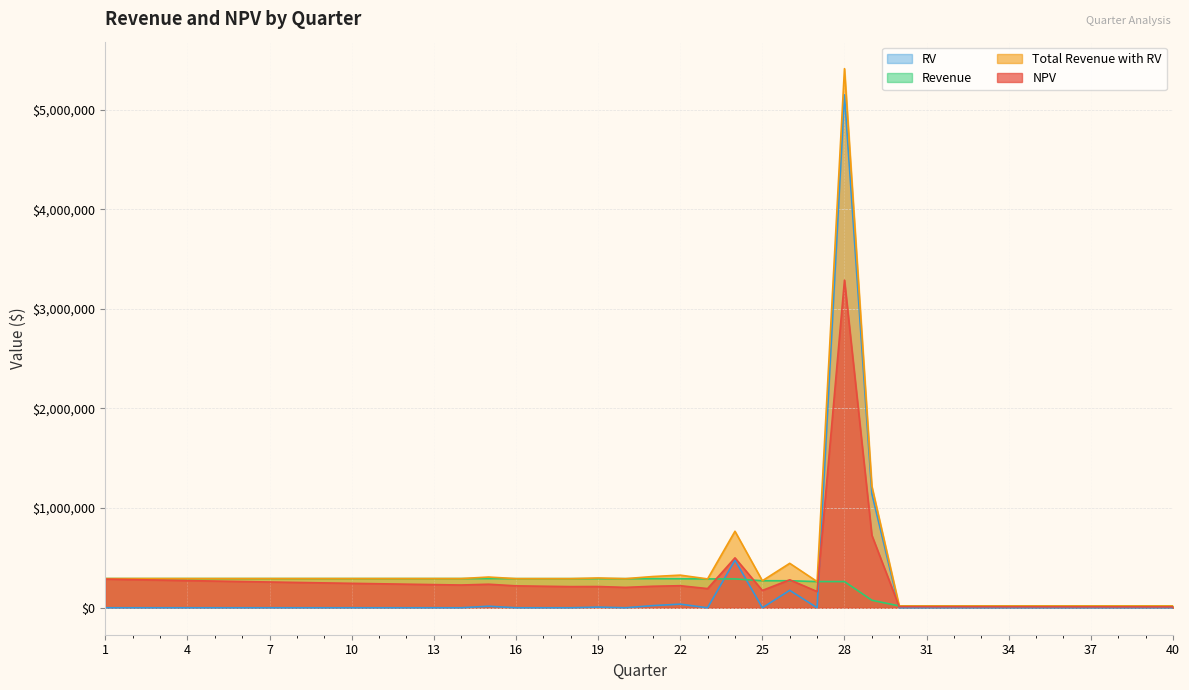

What is the difference between the maximum and minimum values in the Revenue series?

274632.1